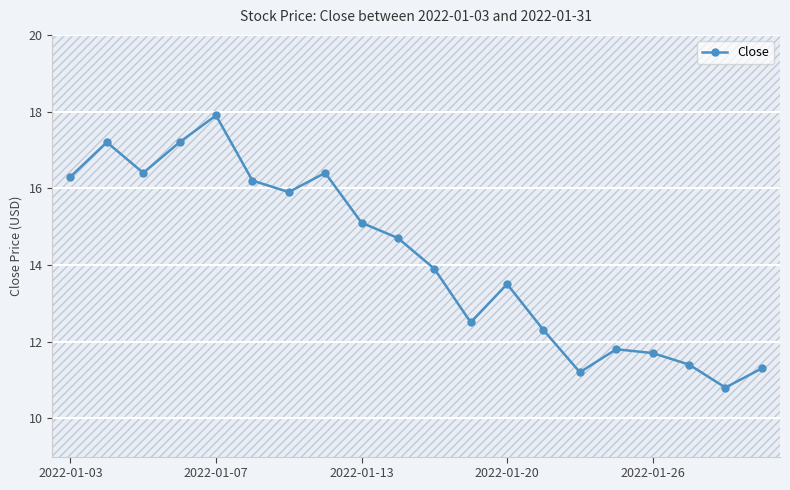

True or false: there are more than 0 points higher than both neighbors.

True